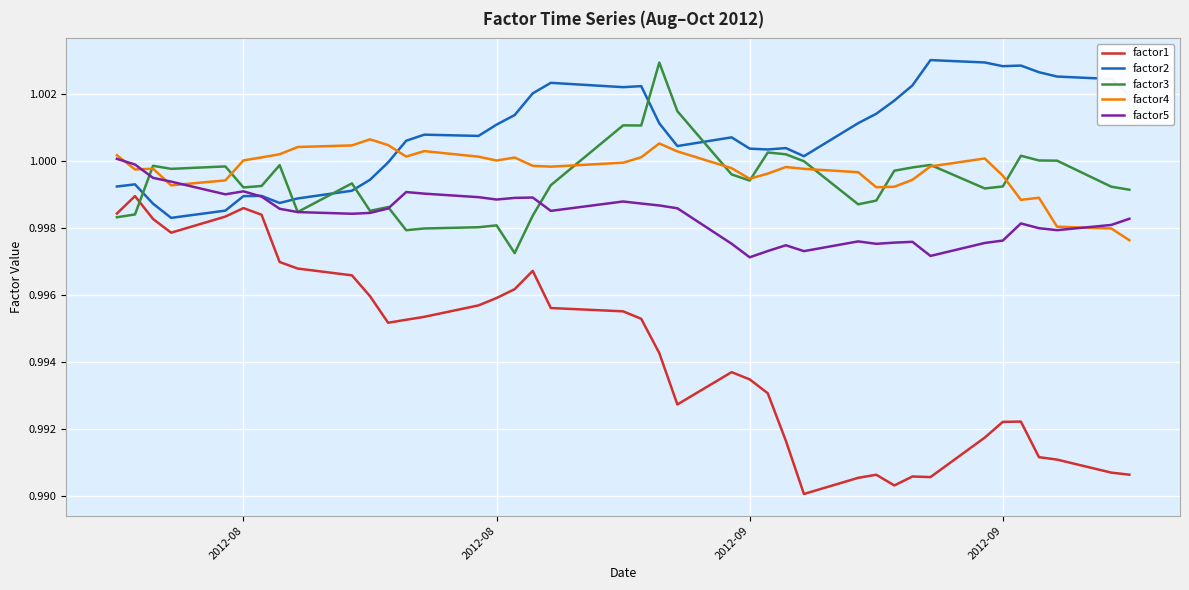

True or false: factor1 and factor4 intersect in this chart.

False